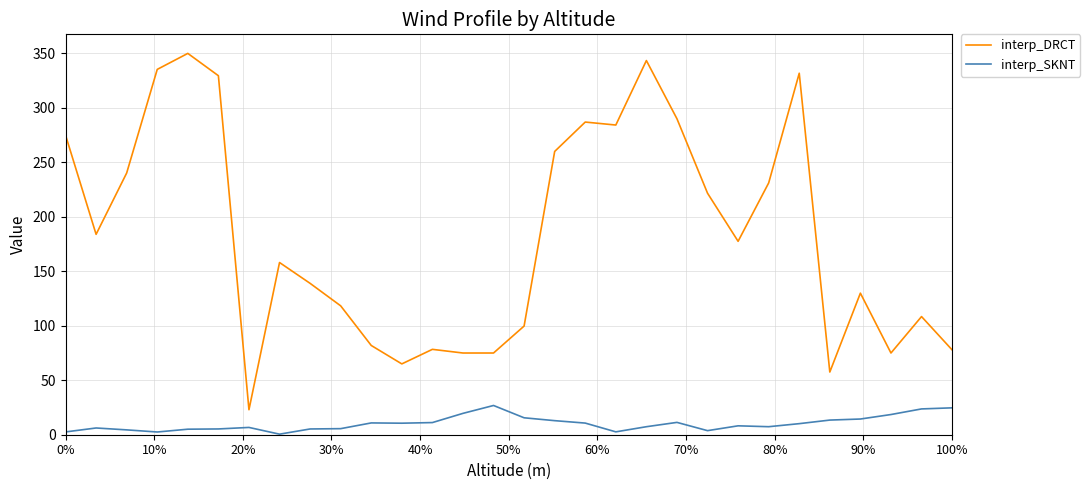

Which series has the largest range (max minus min)?

interp_DRCT